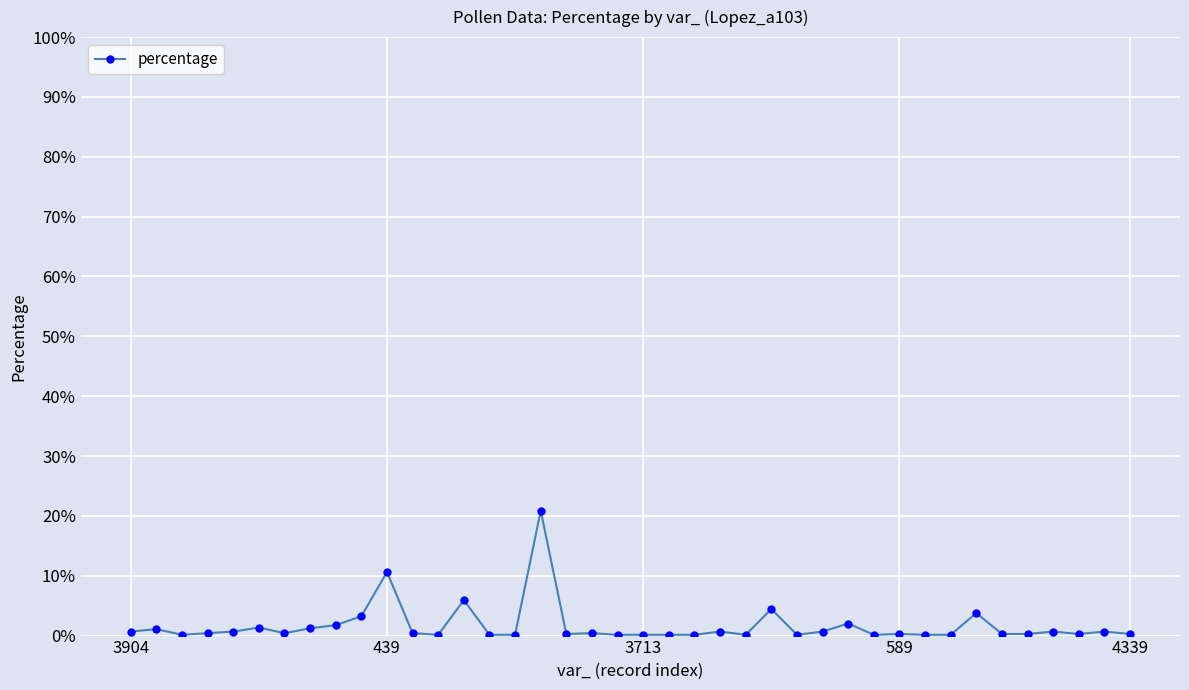

True or false: the data has more than 0 interior local peaks.

True